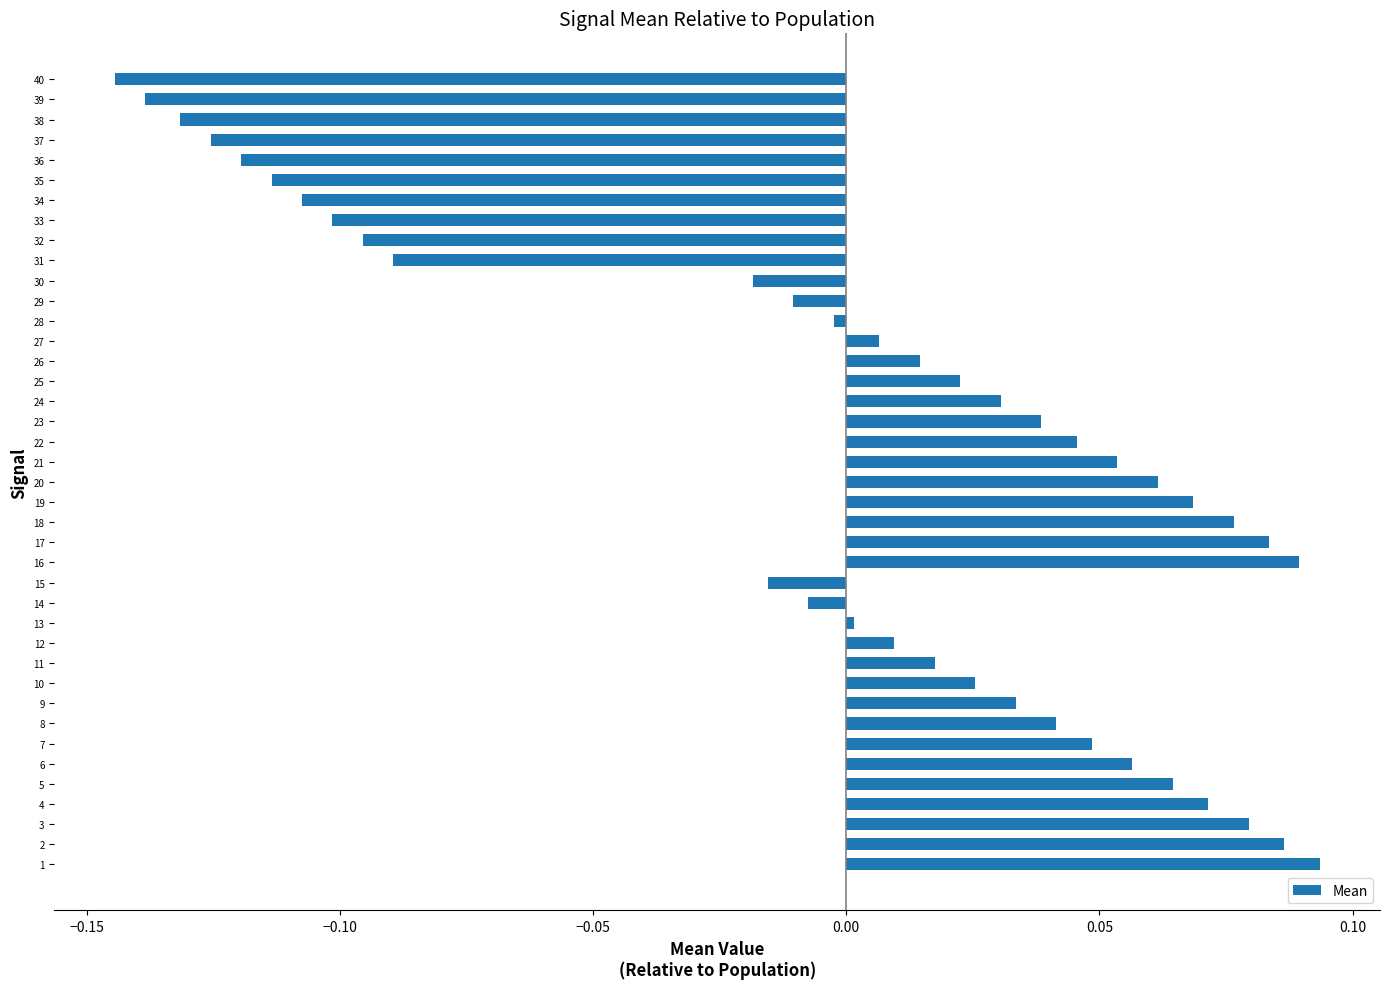

The chart shows a value of -0.0 at 14. True or false?

True